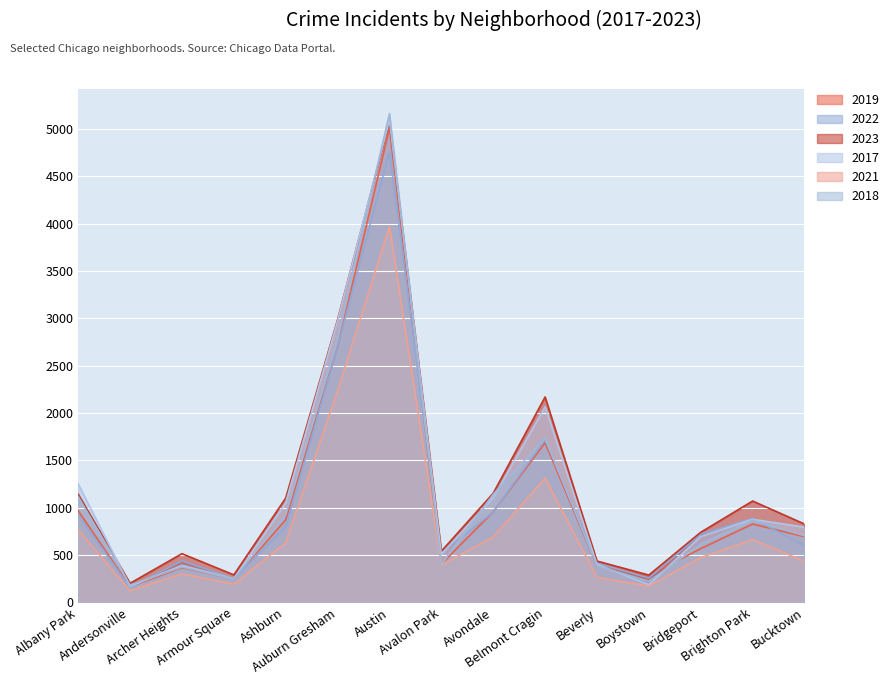

How many lines are shown in the chart?

6